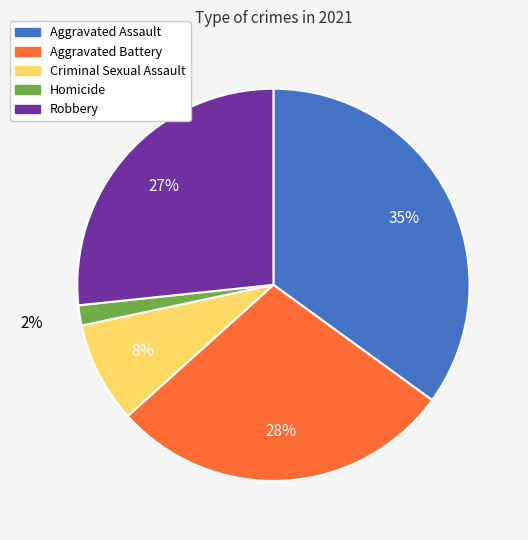

Between Aggravated Battery and Homicide, which is larger?

Aggravated Battery